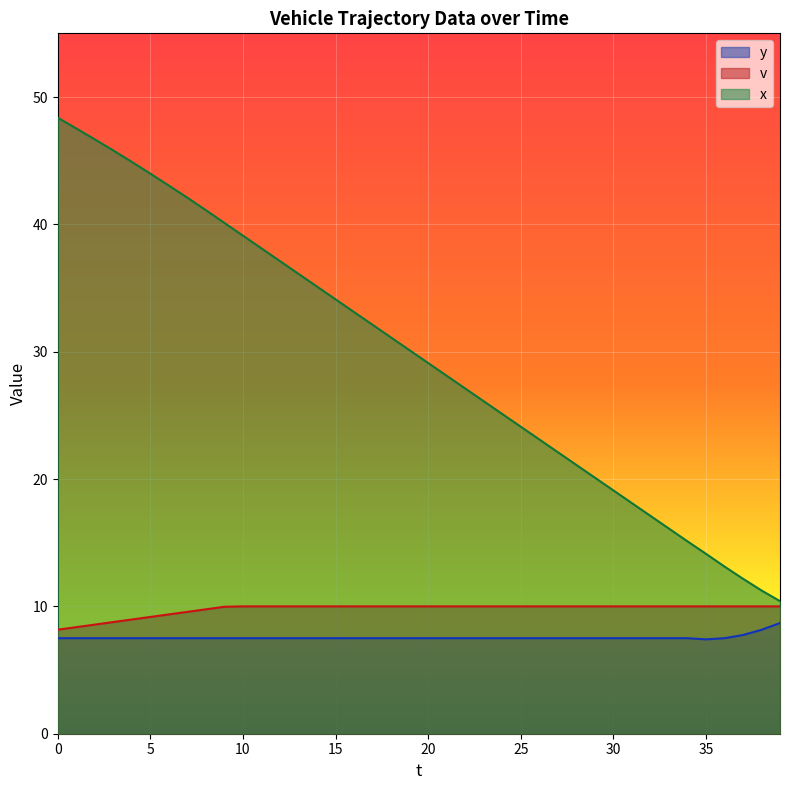

What is the lowest value of the v series?

8.2